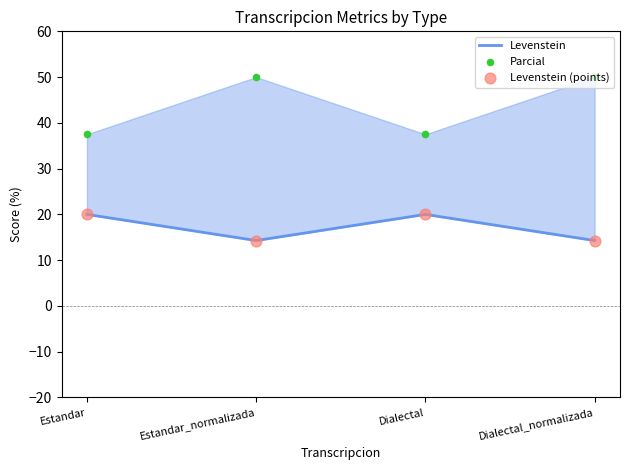

Which series reaches the minimum Y coordinate?

Levenstein